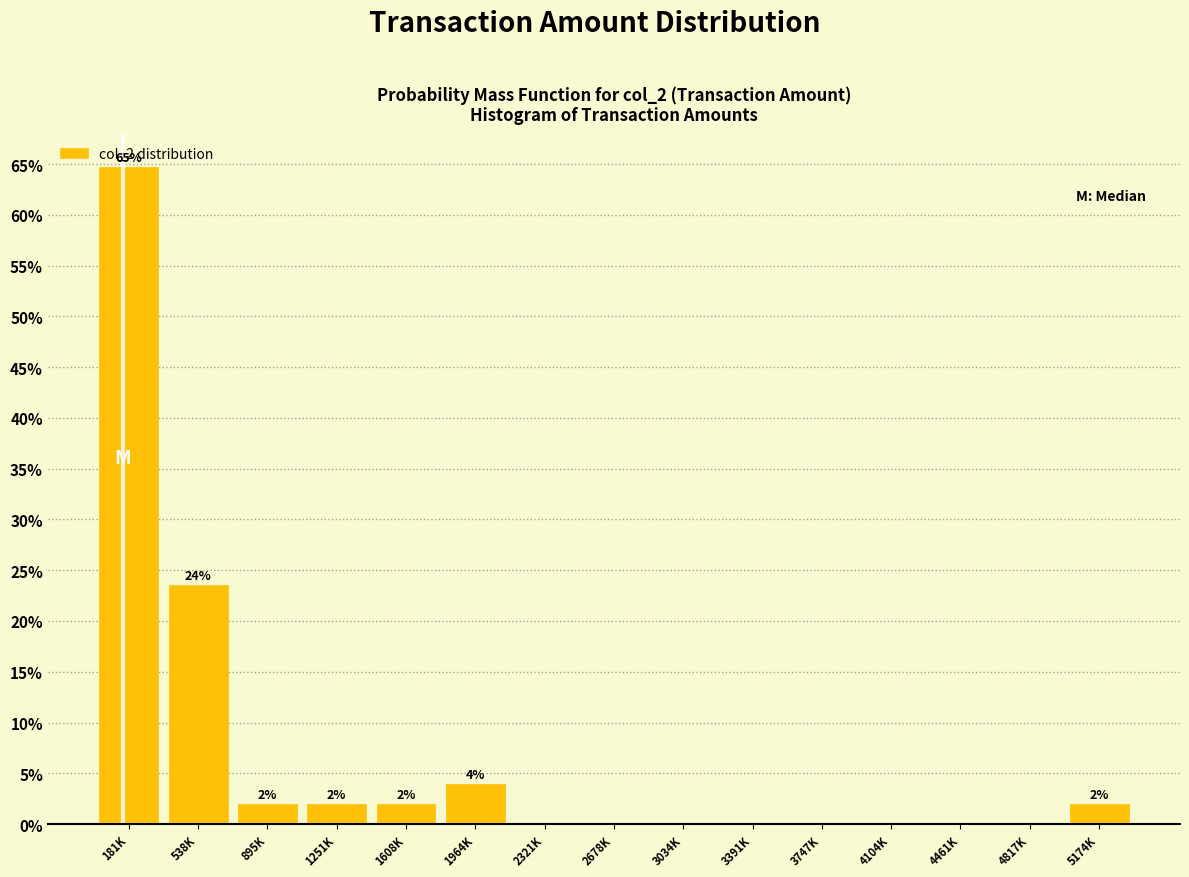

Reading left to right, what are all the values shown in this chart?

181K=64.7	538K=23.5	895K=2.0	1251K=2.0	1608K=2.0	1964K=3.9	2321K=0.0	2678K=0.0	3034K=0.0	3391K=0.0	3747K=0.0	4104K=0.0	4461K=0.0	4817K=0.0	5174K=2.0